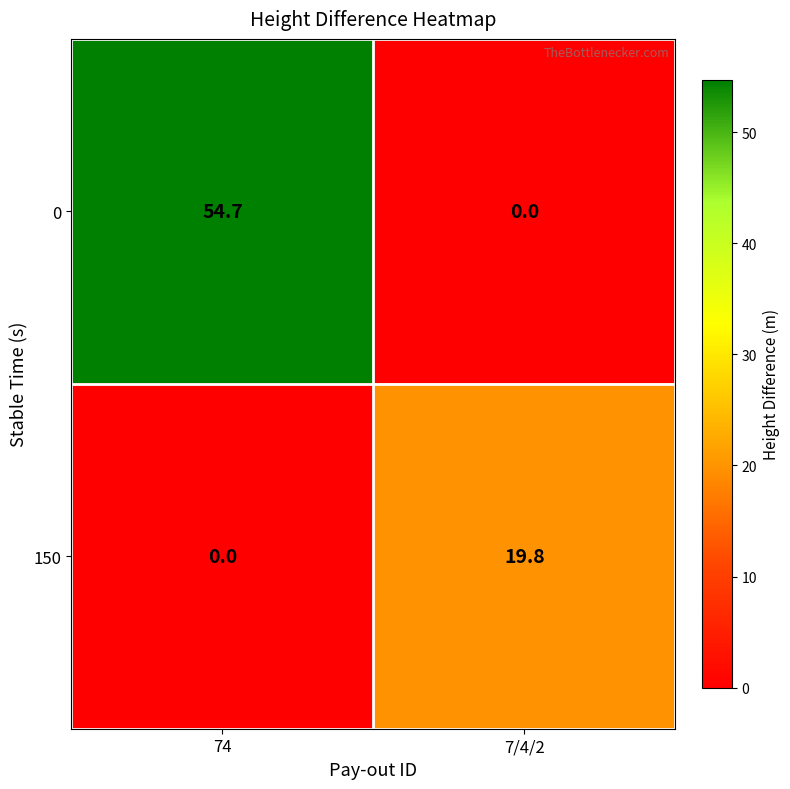

Between 74 and 7/4/2, which series saw the biggest shift?

0